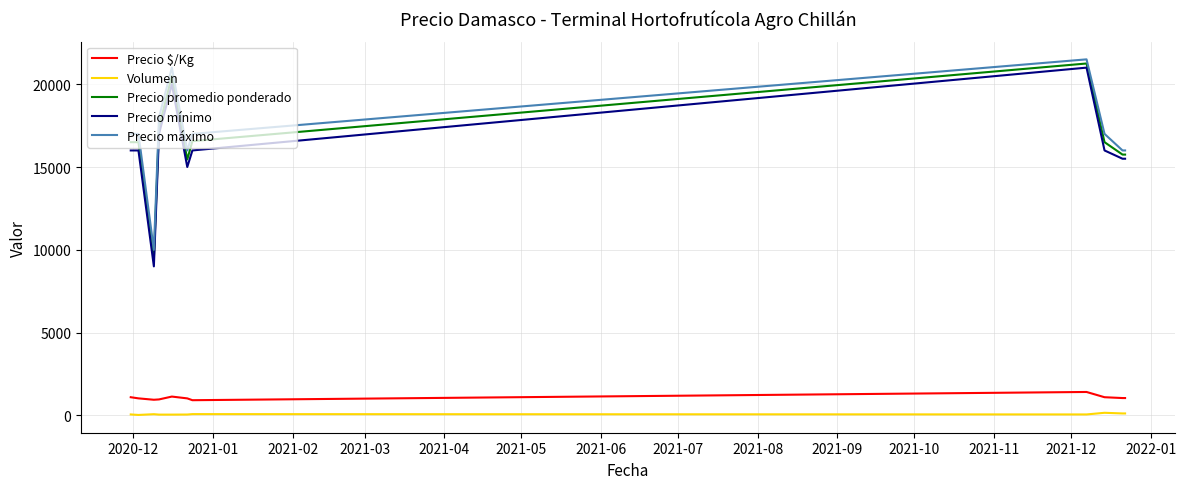

What is the average value of the Volumen series?

78